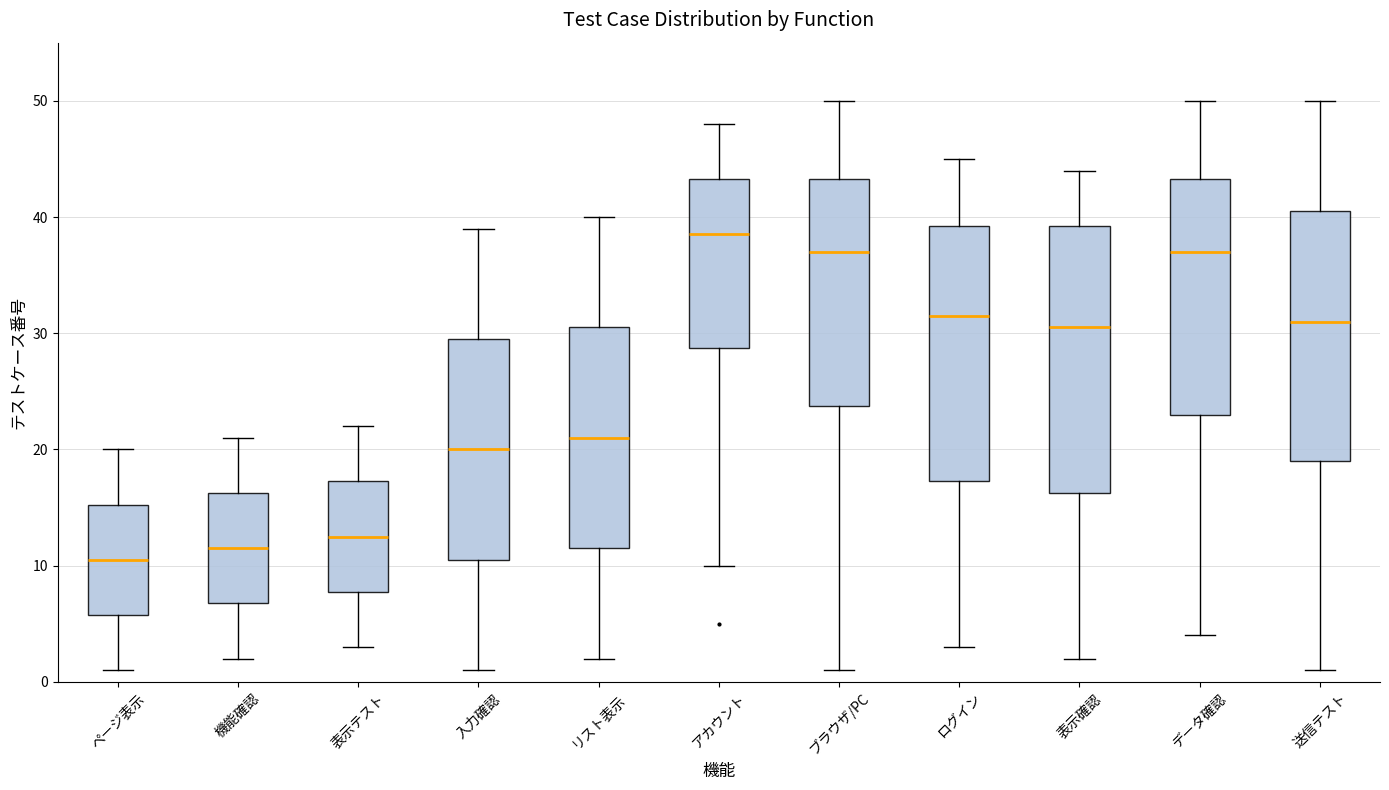

Reading left to right, transcribe this box plot: for each box, give where its median line is, the range the box spans, and where its two whiskers end, as read against the y-axis. The values are not printed on the chart, so give them approximately, as read against the axis.

ページ表示: median 11, box 6 to 15, whiskers 1 to 20
機能確認: median 12, box 7 to 16, whiskers 2 to 21
表示テスト: median 13, box 8 to 17, whiskers 3 to 22
入力確認: median 20, box 11 to 30, whiskers 1 to 39
リスト表示: median 21, box 12 to 31, whiskers 2 to 40
アカウント: median 39, box 29 to 43, whiskers 10 to 48
ブラウザ/PC: median 37, box 24 to 43, whiskers 1 to 50
ログイン: median 32, box 17 to 39, whiskers 3 to 45
表示確認: median 31, box 16 to 39, whiskers 2 to 44
データ確認: median 37, box 23 to 43, whiskers 4 to 50
送信テスト: median 31, box 19 to 41, whiskers 1 to 50